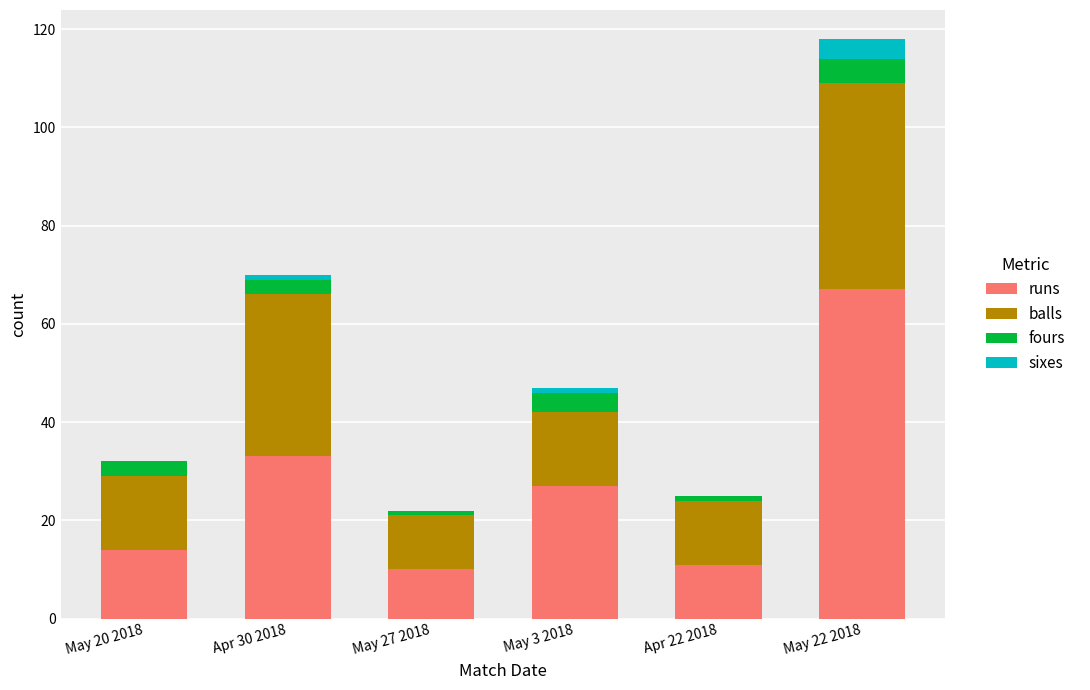

What is the highest value of the runs series?

67